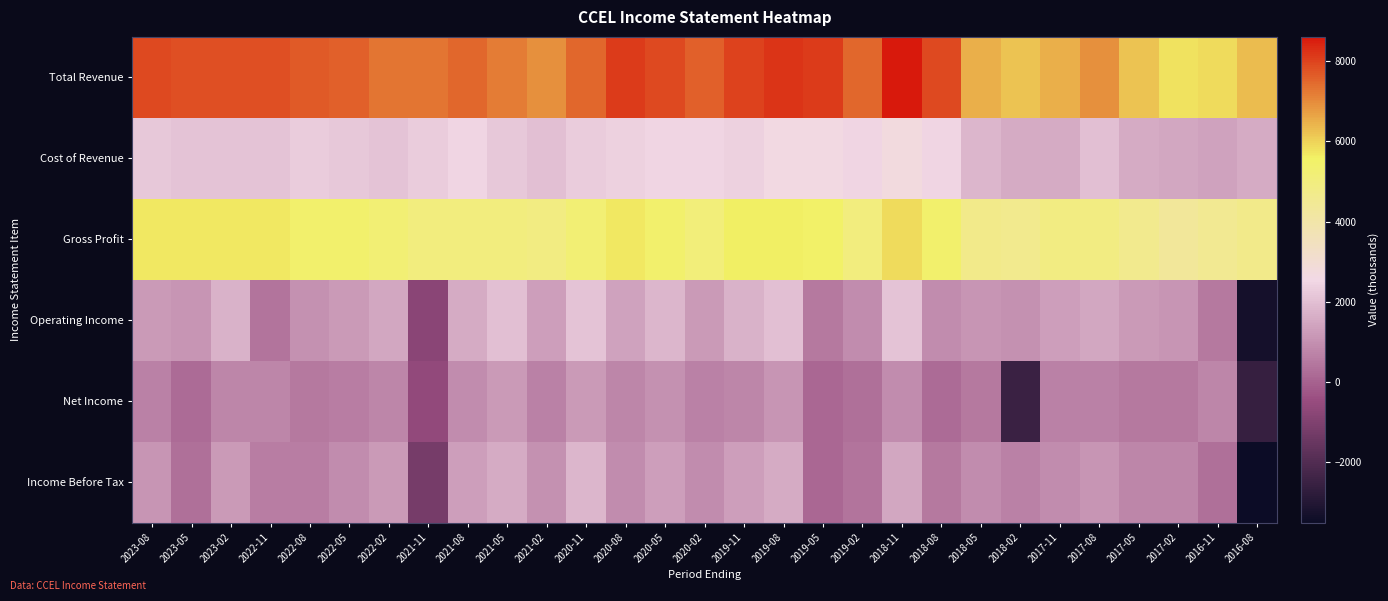

Rank the series at 2021-11 from highest to lowest value.

Total Revenue, Gross Profit, Cost of Revenue, Net Income, Operating Income, Income Before Tax